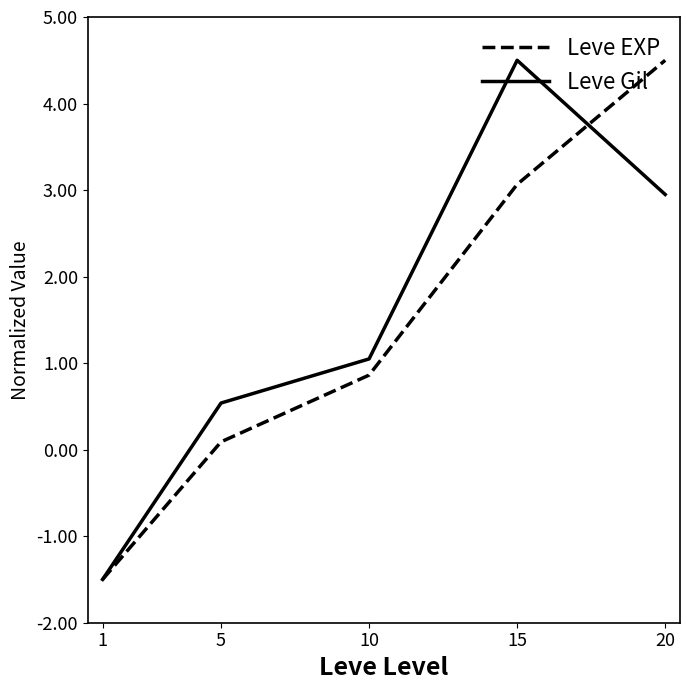

What is the maximum value shown in the chart?

4.5